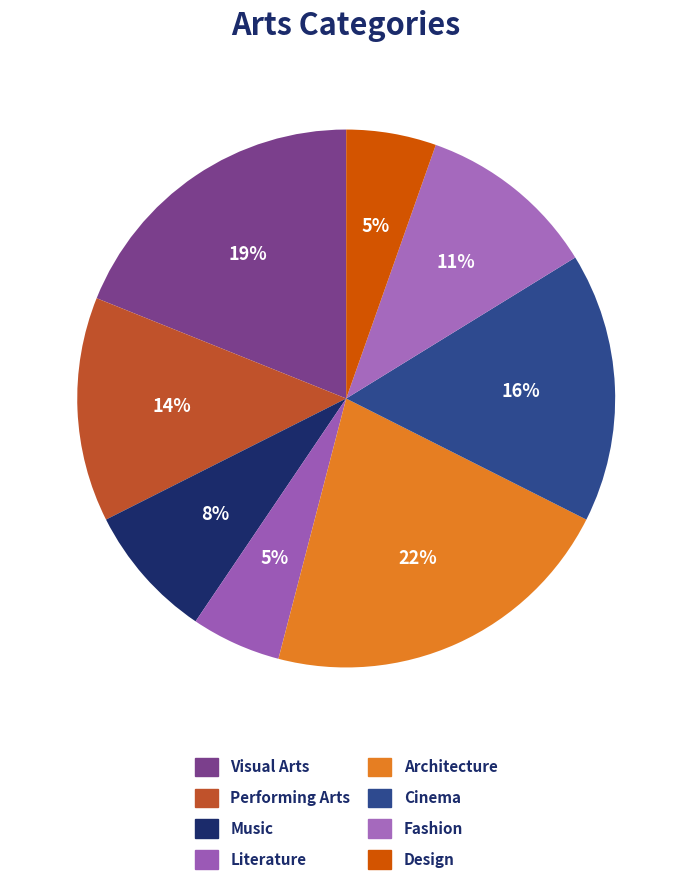

To the nearest percent, what portion does Literature represent?

5%